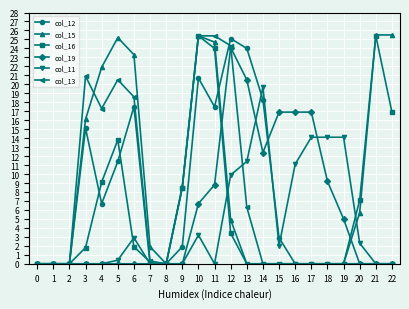

Does the chart have visible grid lines?

Yes